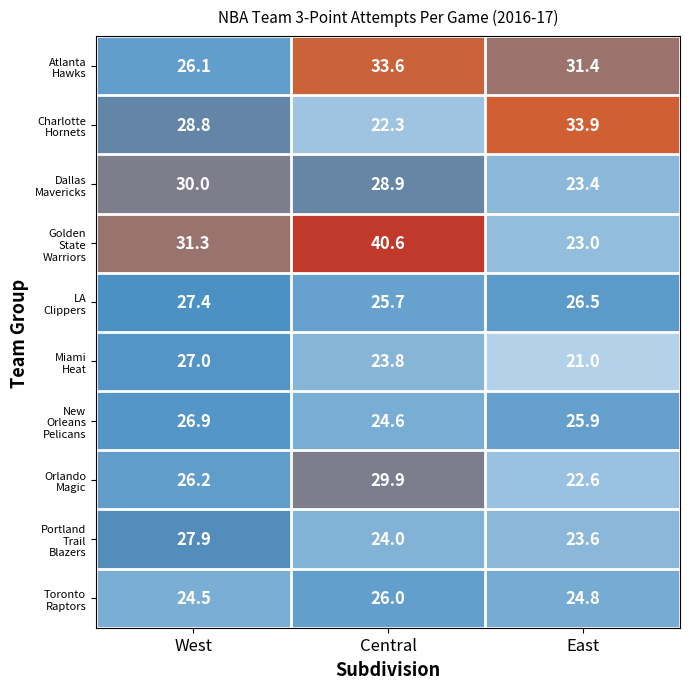

At which category is the sum across all series the highest?

Central